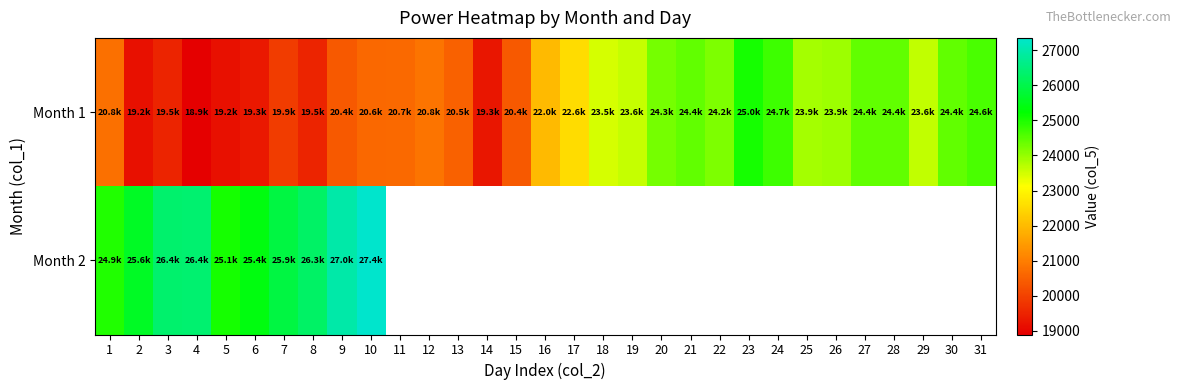

What is the greatest value displayed?

27351.7